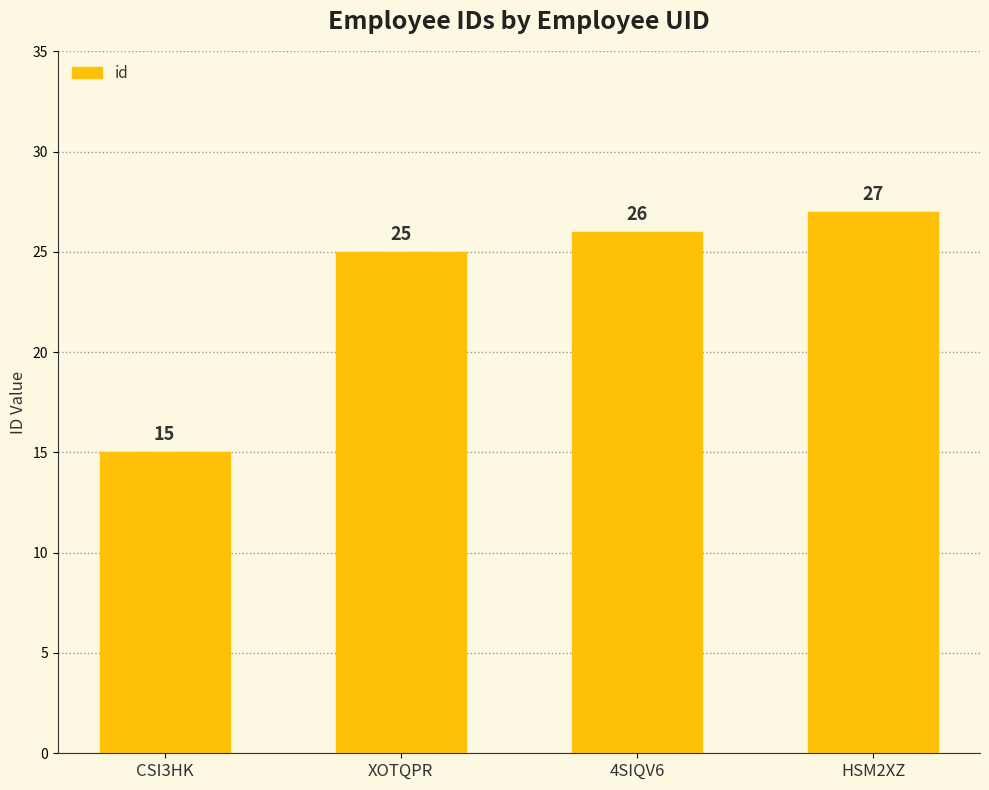

What is the smallest value displayed?

15